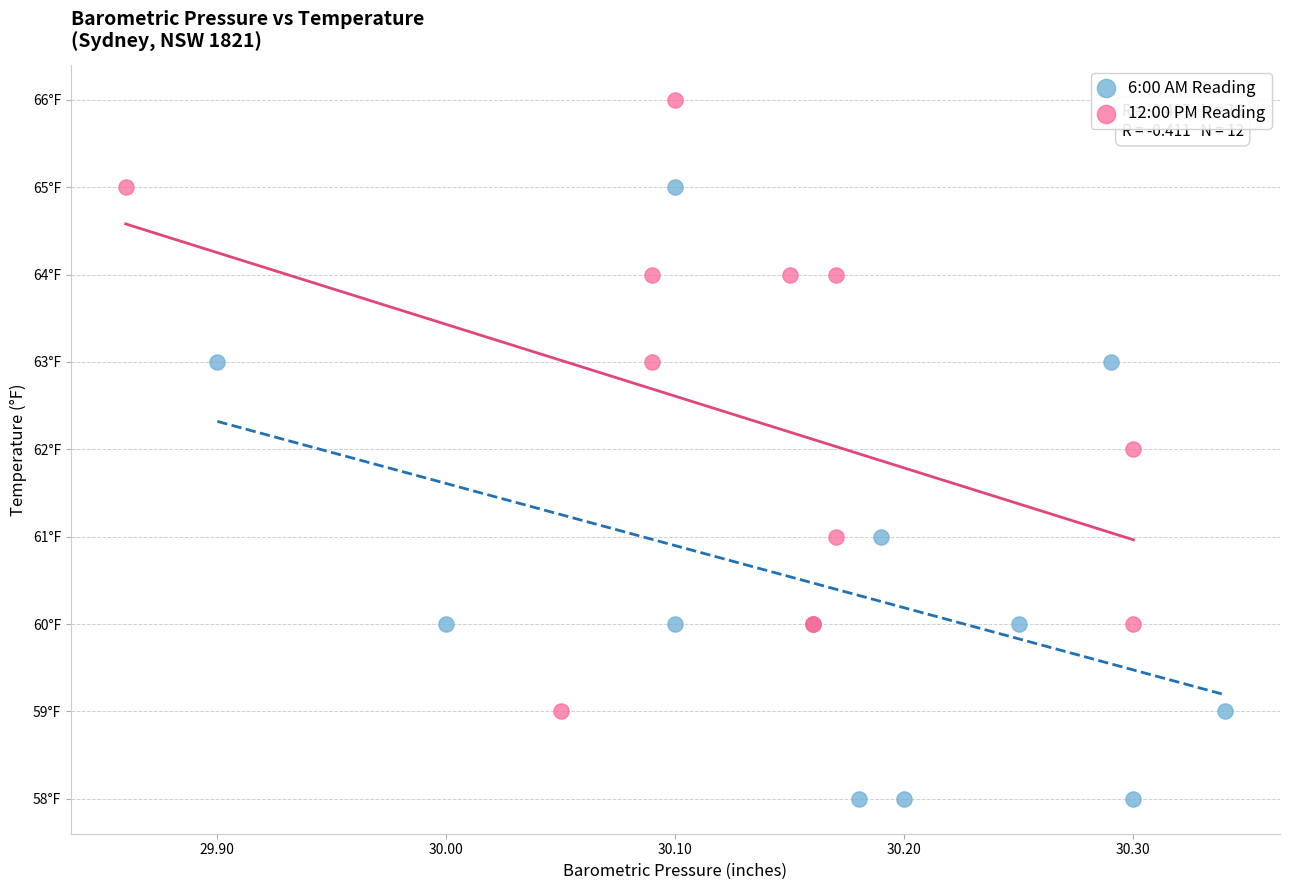

What are all the series names shown in the legend?

6:00 AM Reading, 12:00 PM Reading